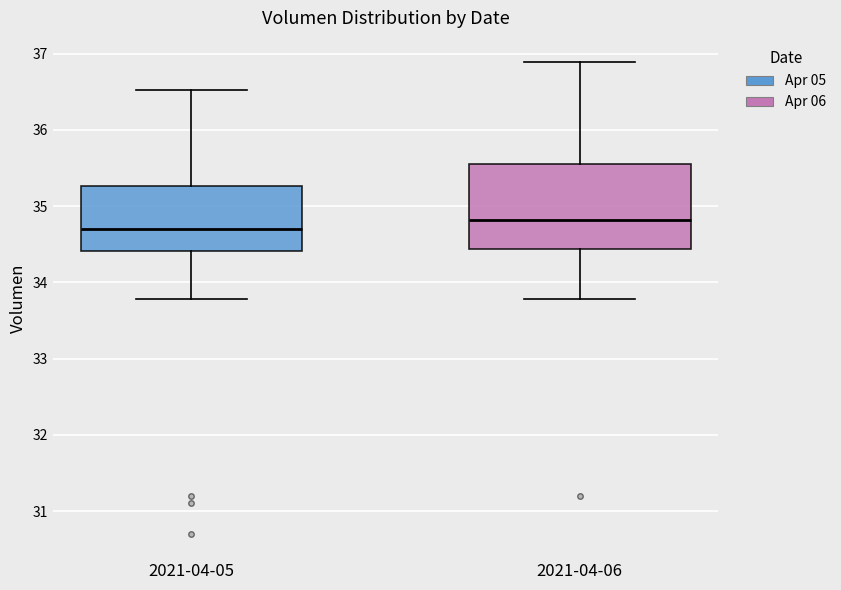

Which box has the lowest median line?

2021-04-05